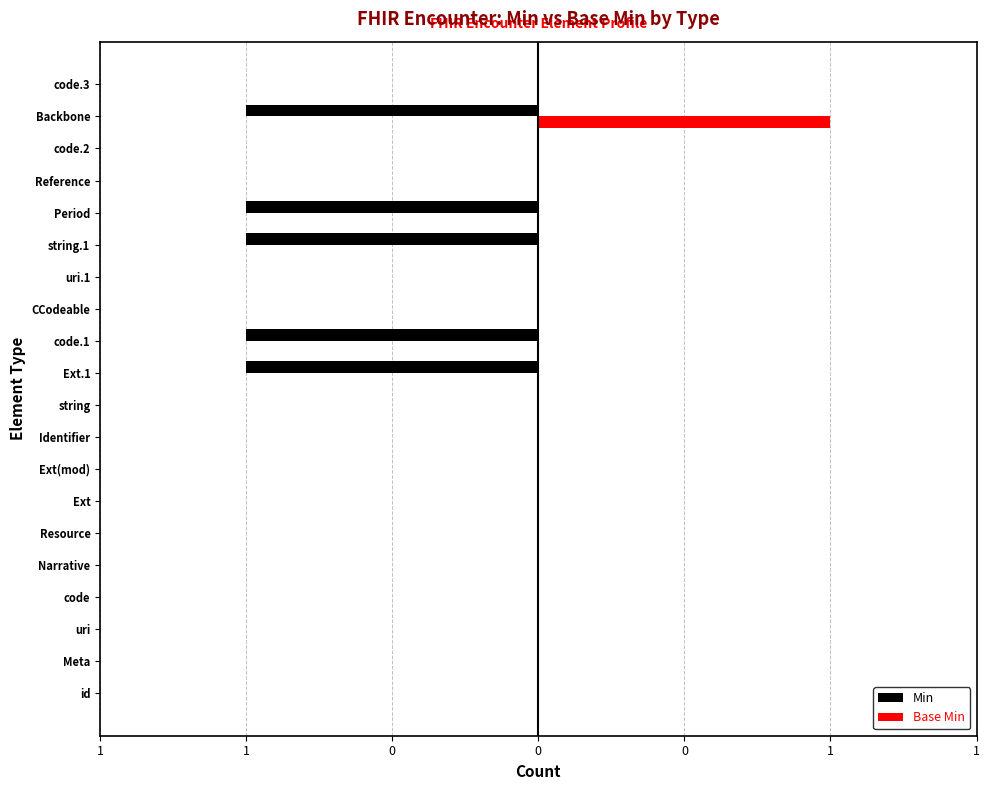

Reading left to right, transcribe all the data shown in this chart.

Min: 0	0	0	0	0	0	0	0	0	0	-1	-1	0	0	-1	-1	0	0	-1	0
Base Min: 0	0	0	0	0	0	0	0	0	0	0	0	0	0	0	0	0	0	1	0